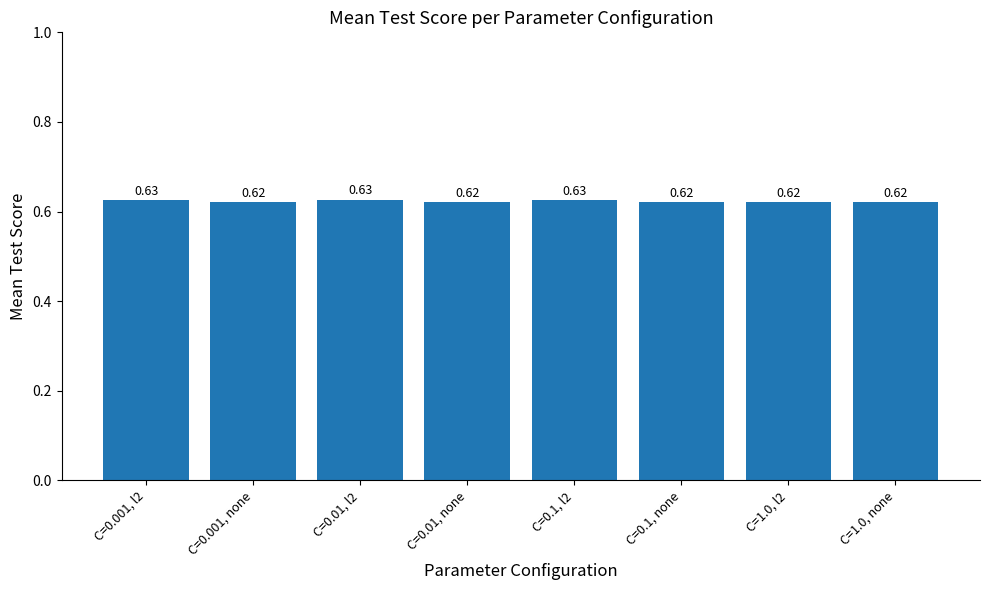

What is the sum of the values at C=0.1, l2 and C=0.001, none?

1.2